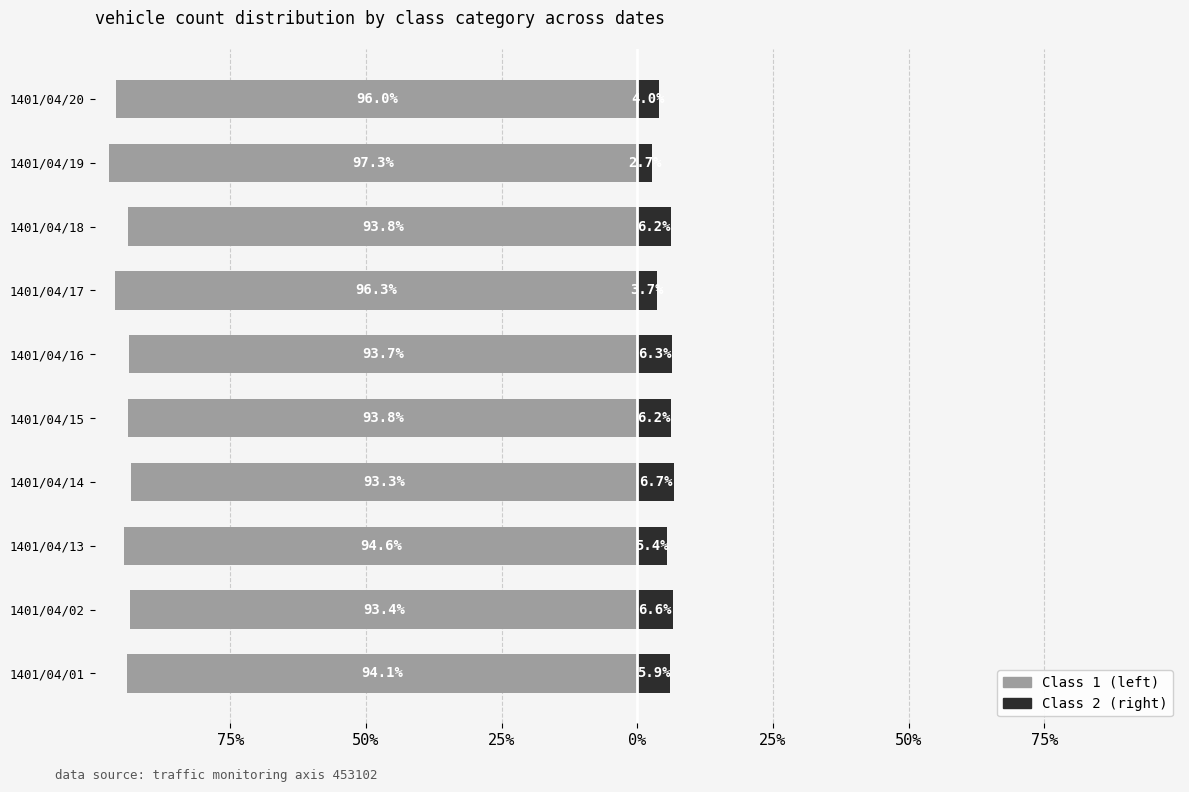

What is the average value of the Class 1 series?

-94.6